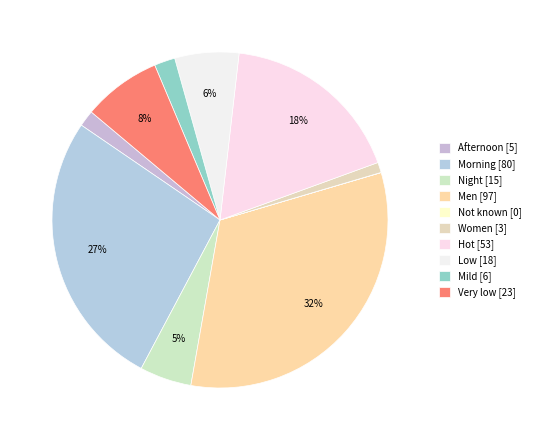

Between Morning and Afternoon, which is larger?

Morning